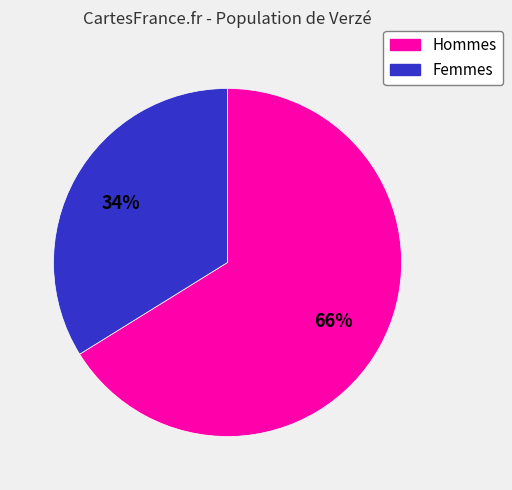

Is there any slice that represents more than half of the pie?

Yes